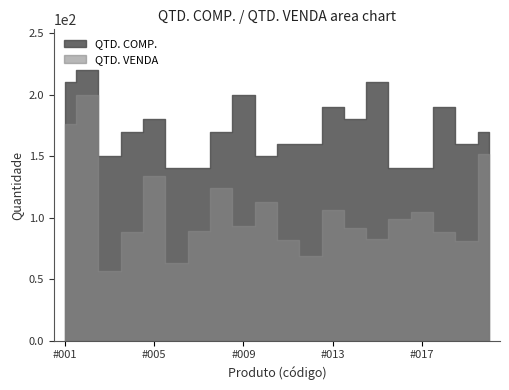

How many interior local peaks does the QTD. VENDA series have?

6